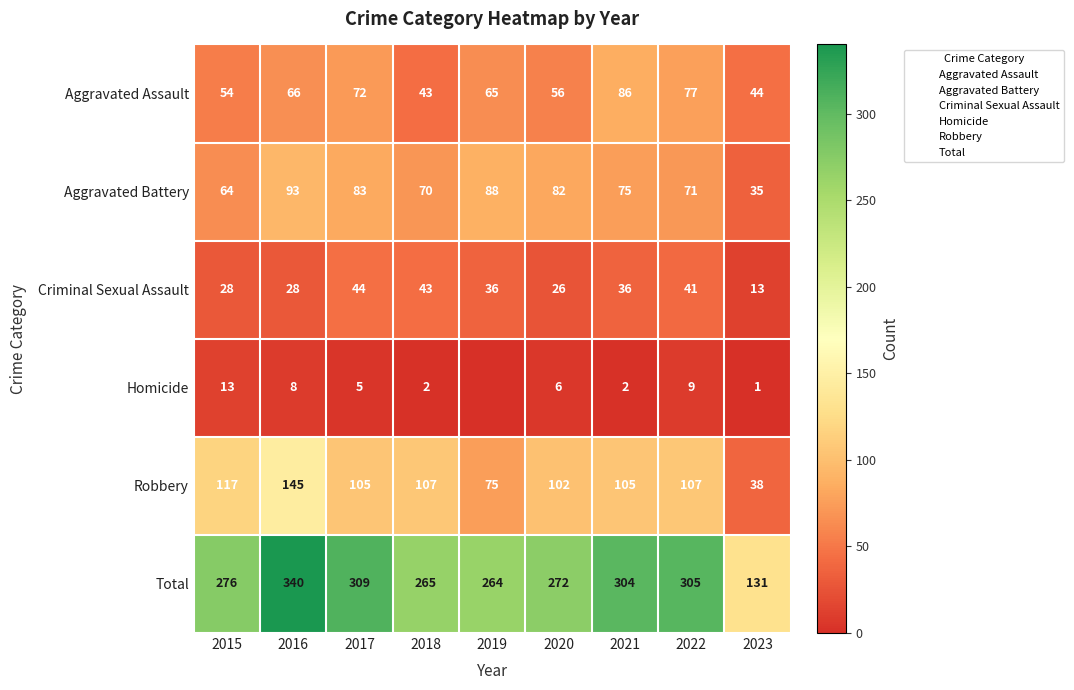

Which series has the largest total across all categories?

Total